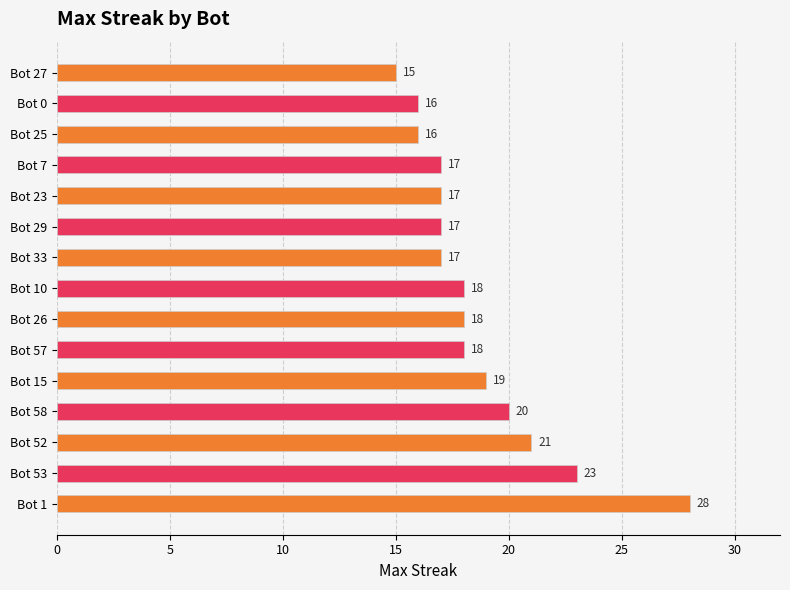

What is the minimum value shown in the chart?

15